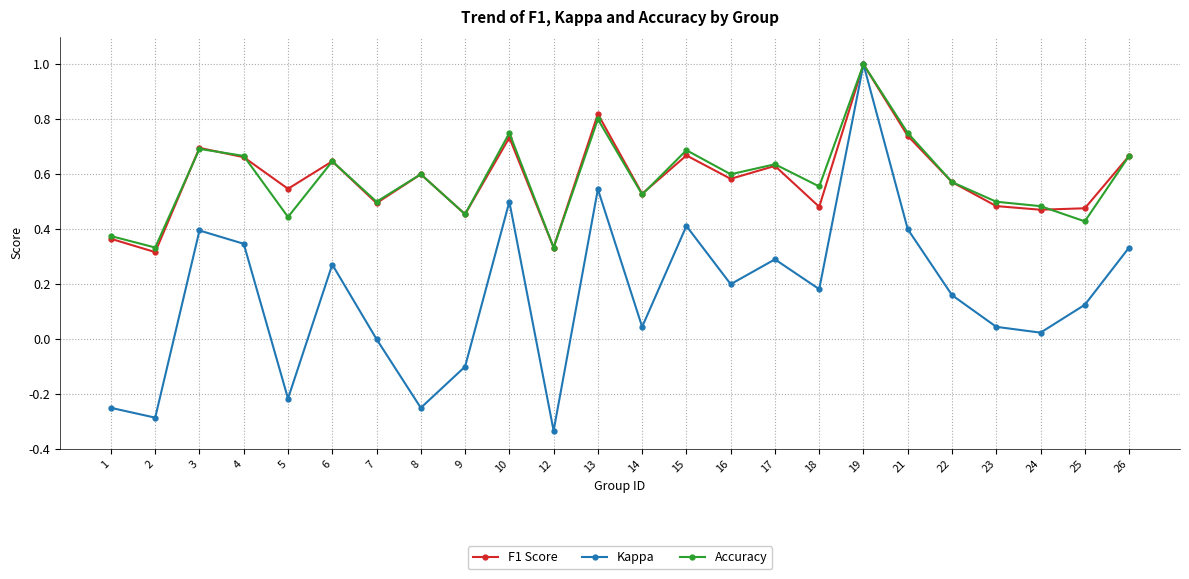

Where is the first local minimum for Accuracy?

2